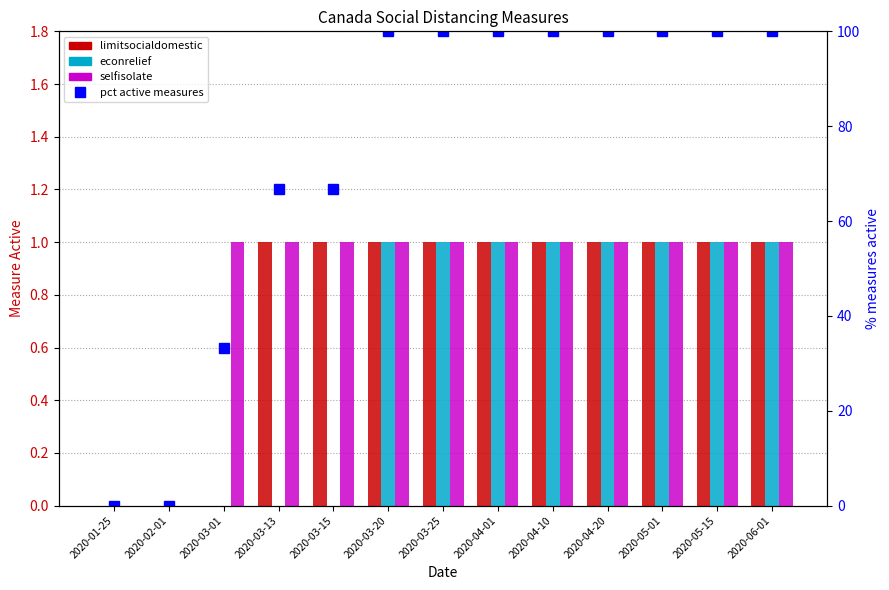

Where is socialdistance_selfisolate nearest to the value 0?

2020-01-25